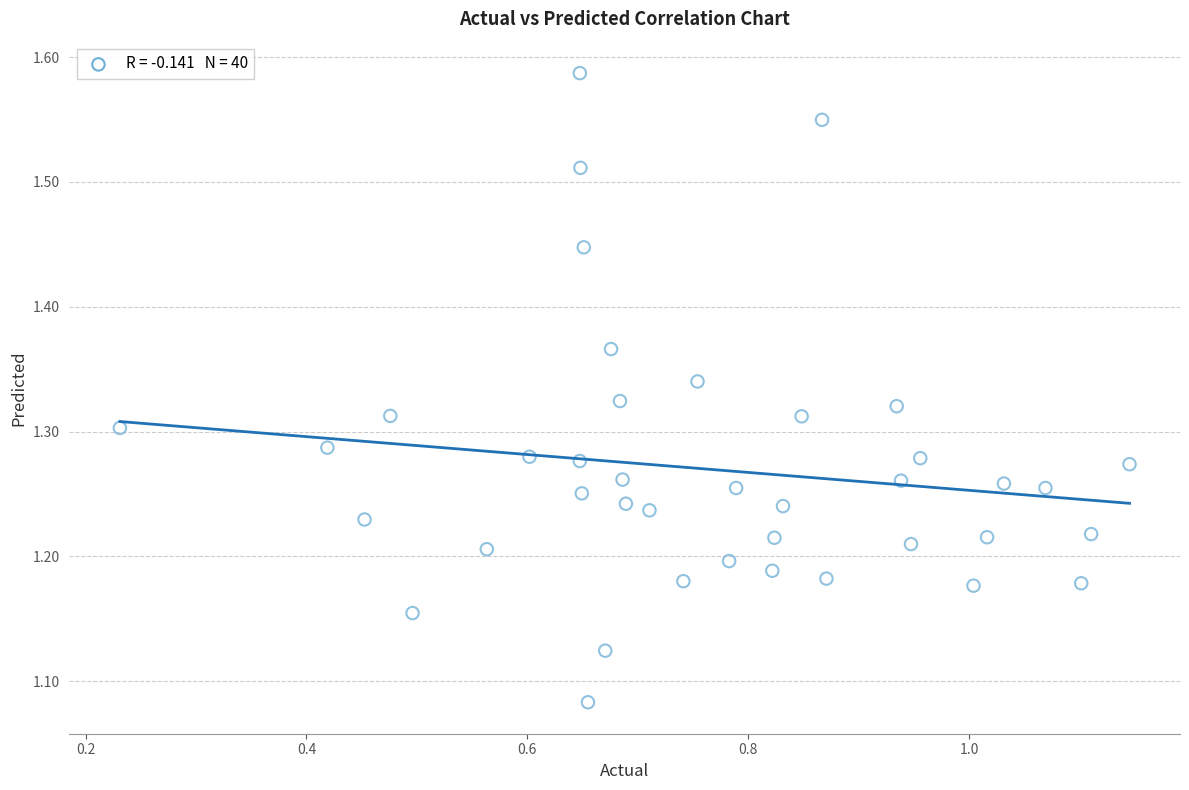

What is the range of X values (max minus min)?

0.9